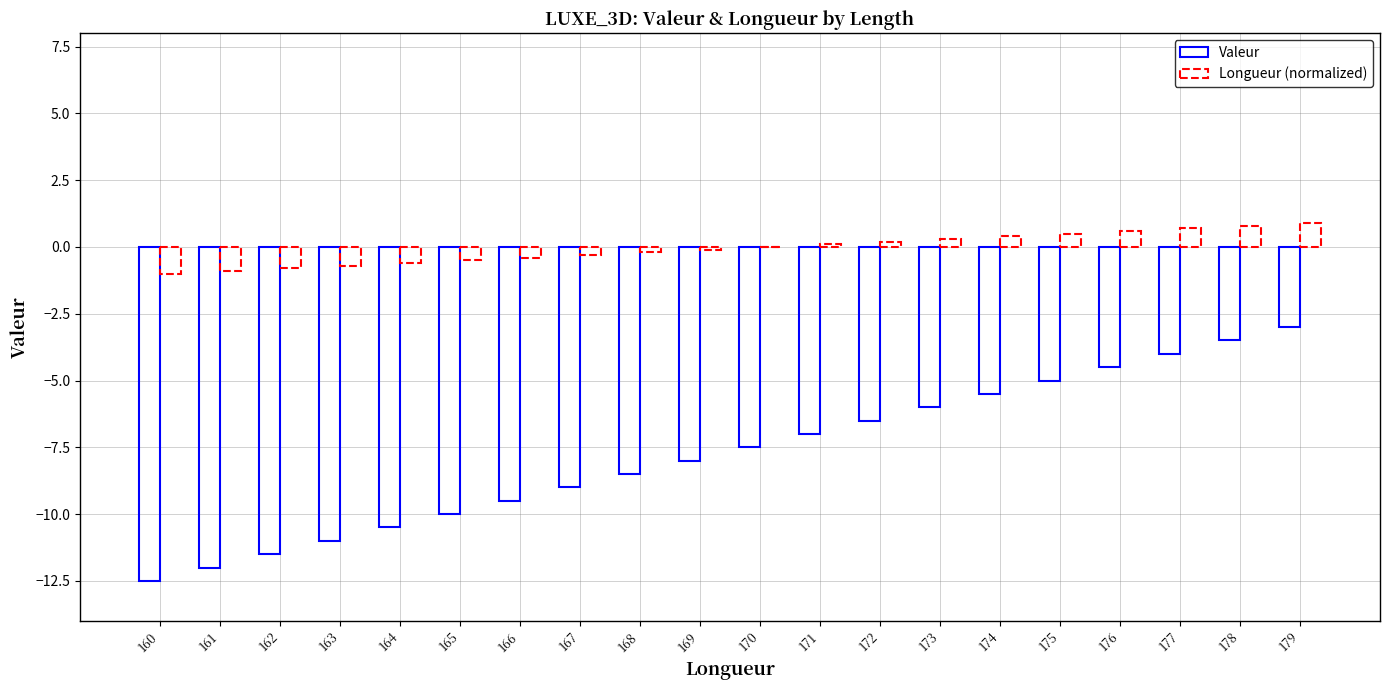

Count the number of data series in this chart.

2